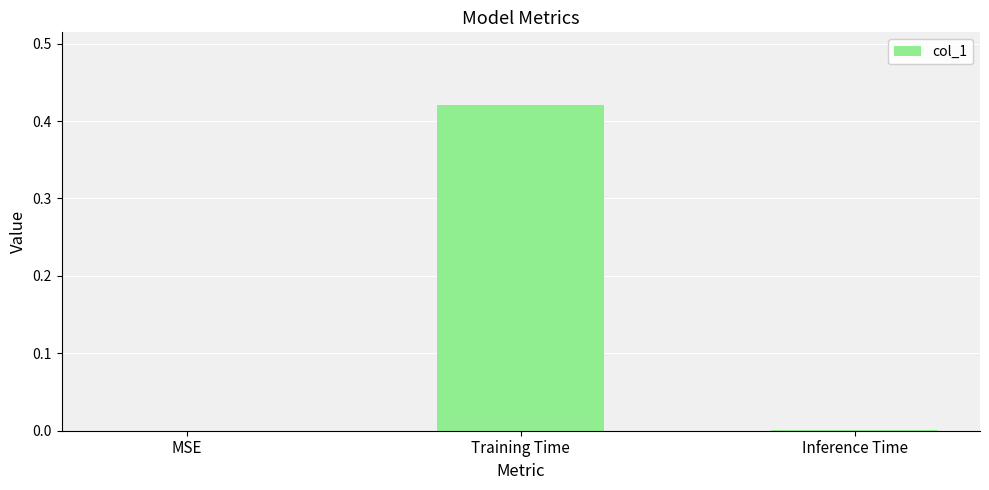

What is the change in value from MSE to Training Time?

+0.4